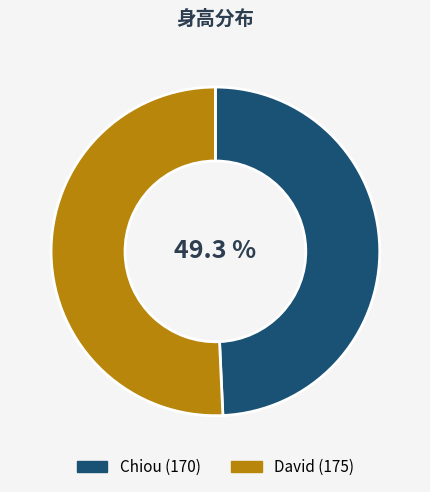

How many segments does this pie chart have?

2